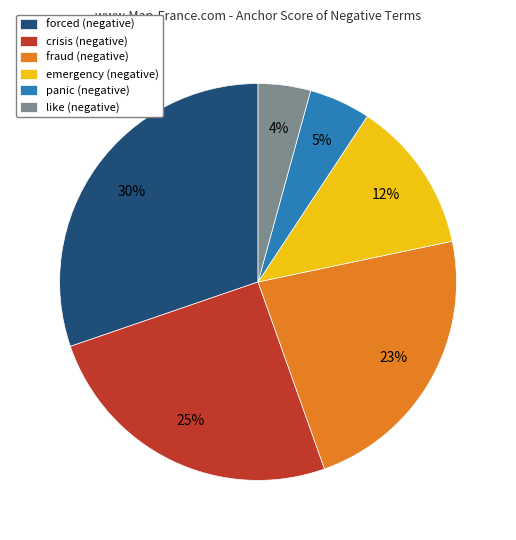

What percentage is the like slice, to the nearest percent?

4%